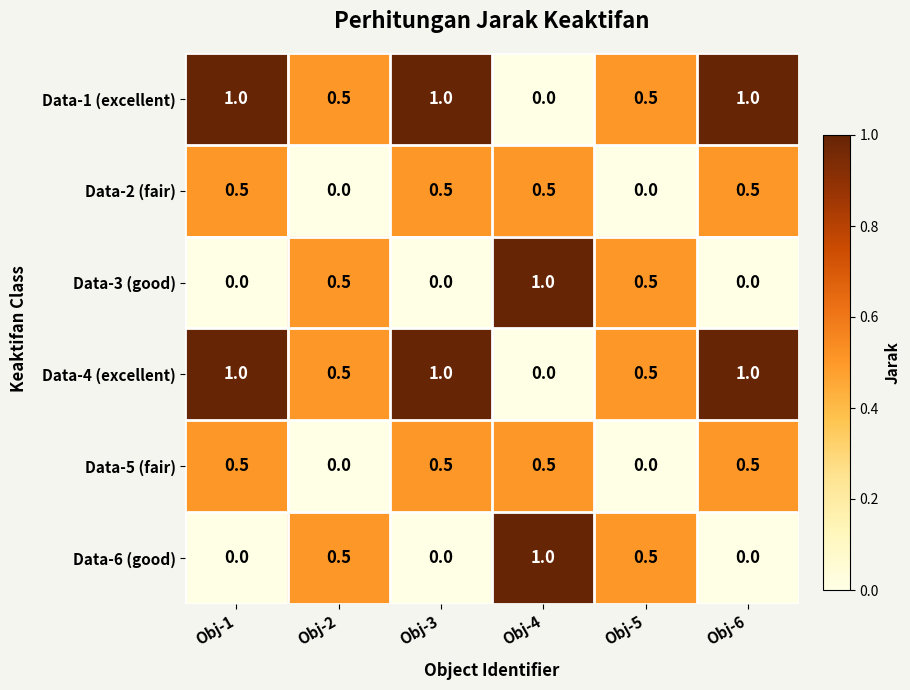

What is the total value across all series at Obj-3?

3.0